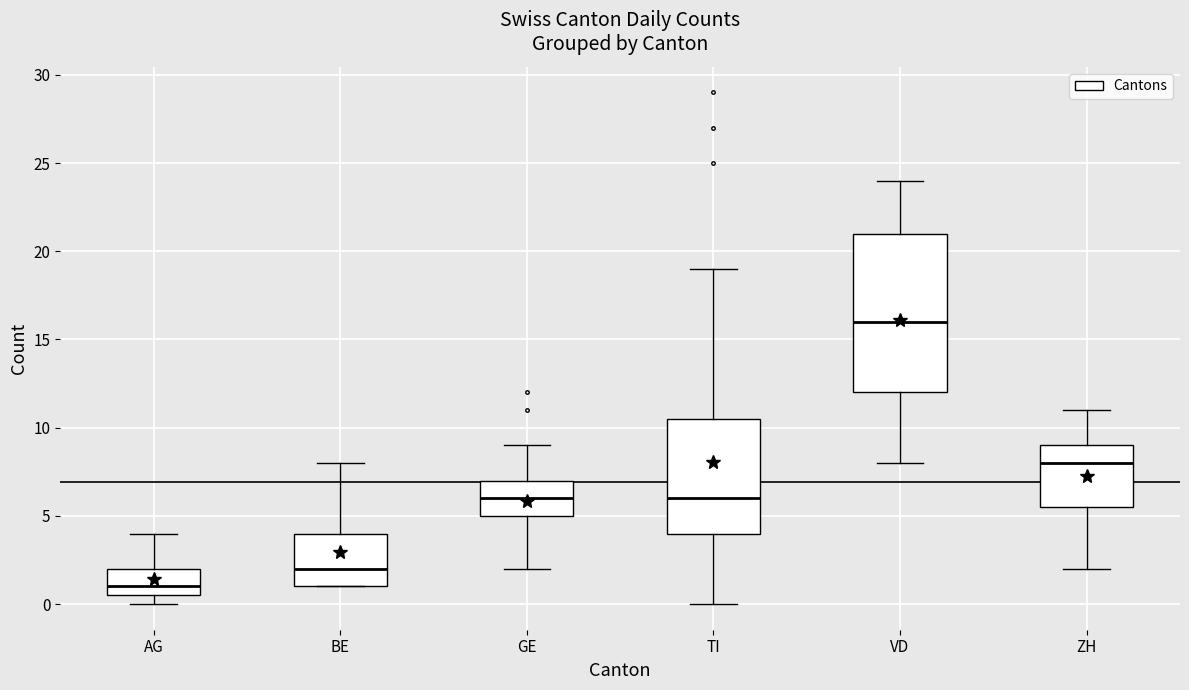

Reading left to right, read every box against the y-axis: the position of its median line, the range the box covers, and the ends of its whiskers. The values are not printed on the chart, so give them approximately, as read against the axis.

AG: median 1.0, box 0.5 to 2.0, whiskers 0.0 to 4.0
BE: median 2.0, box 1.0 to 4.0, whiskers 1.0 to 8.0
GE: median 6.0, box 5.0 to 7.0, whiskers 2.0 to 9.0
TI: median 6.0, box 4.0 to 10.5, whiskers 0.0 to 19.0
VD: median 16.0, box 12.0 to 21.0, whiskers 8.0 to 24.0
ZH: median 8.0, box 5.5 to 9.0, whiskers 2.0 to 11.0